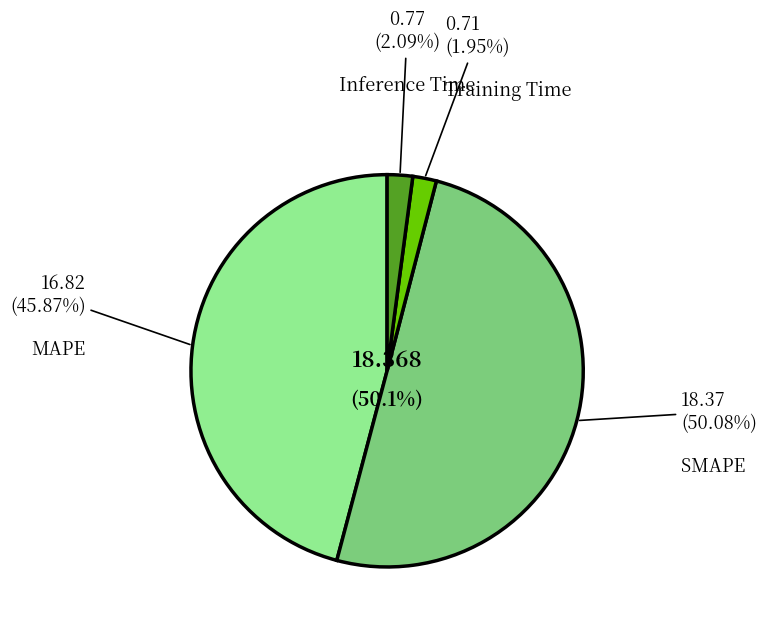

What is the largest slice in the pie chart?

SMAPE